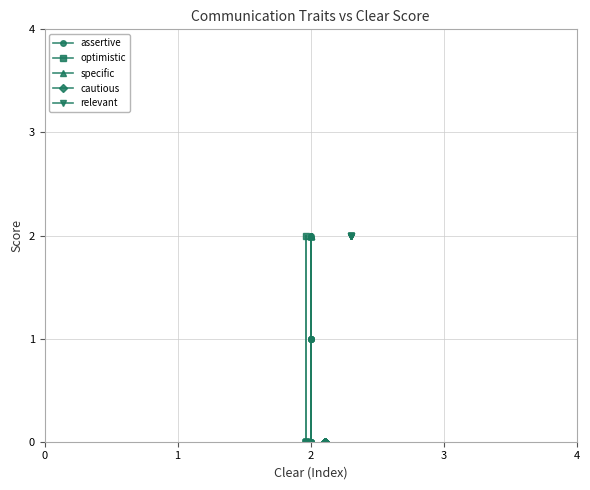

True or false: cautious and assertive intersect in this chart.

False